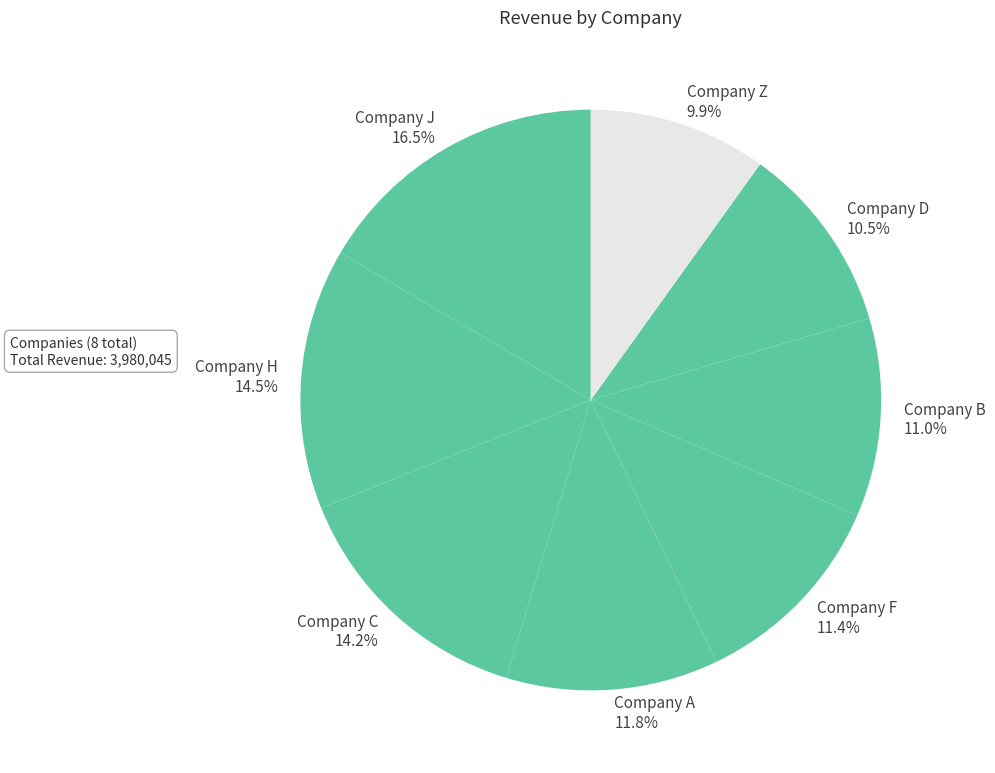

Approximately how many times larger is the value at Company B compared to Company C?

0.8